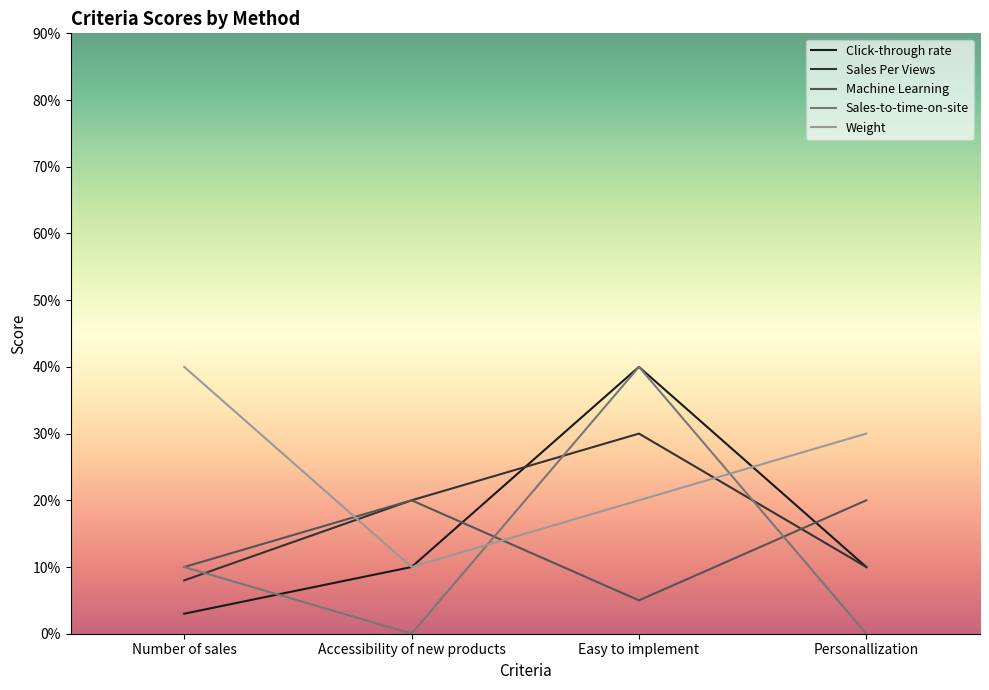

True or false: Sales-to-time-on-site and Weight cross at least once.

True